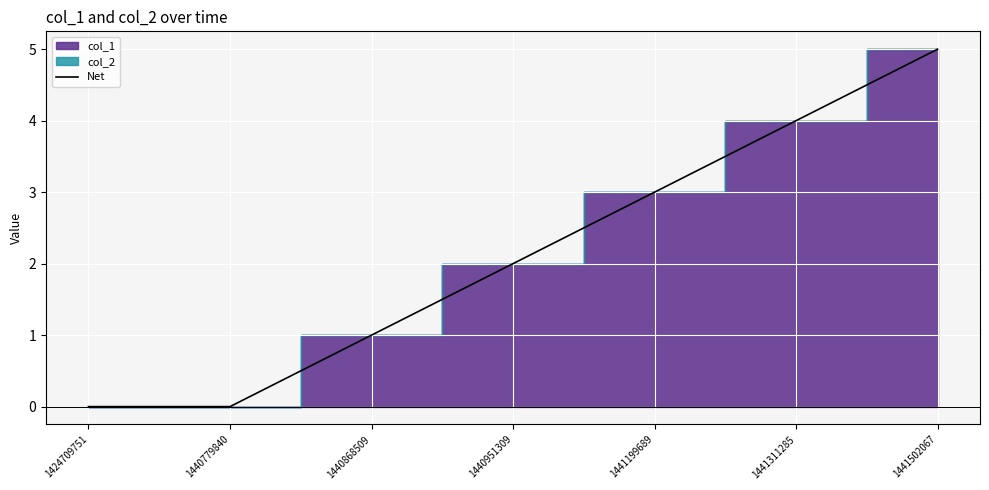

True or false: the data shows 1 at 1440951309.

False